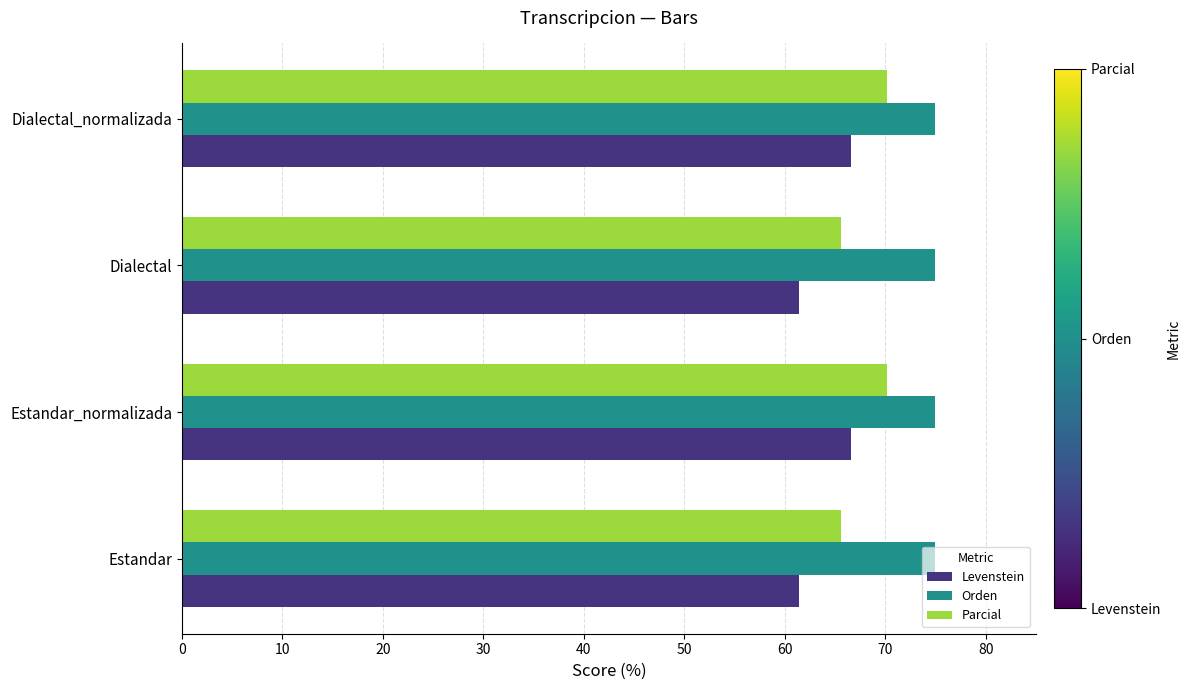

What is the difference between the second highest and minimum values in the Levenstein series?

5.2